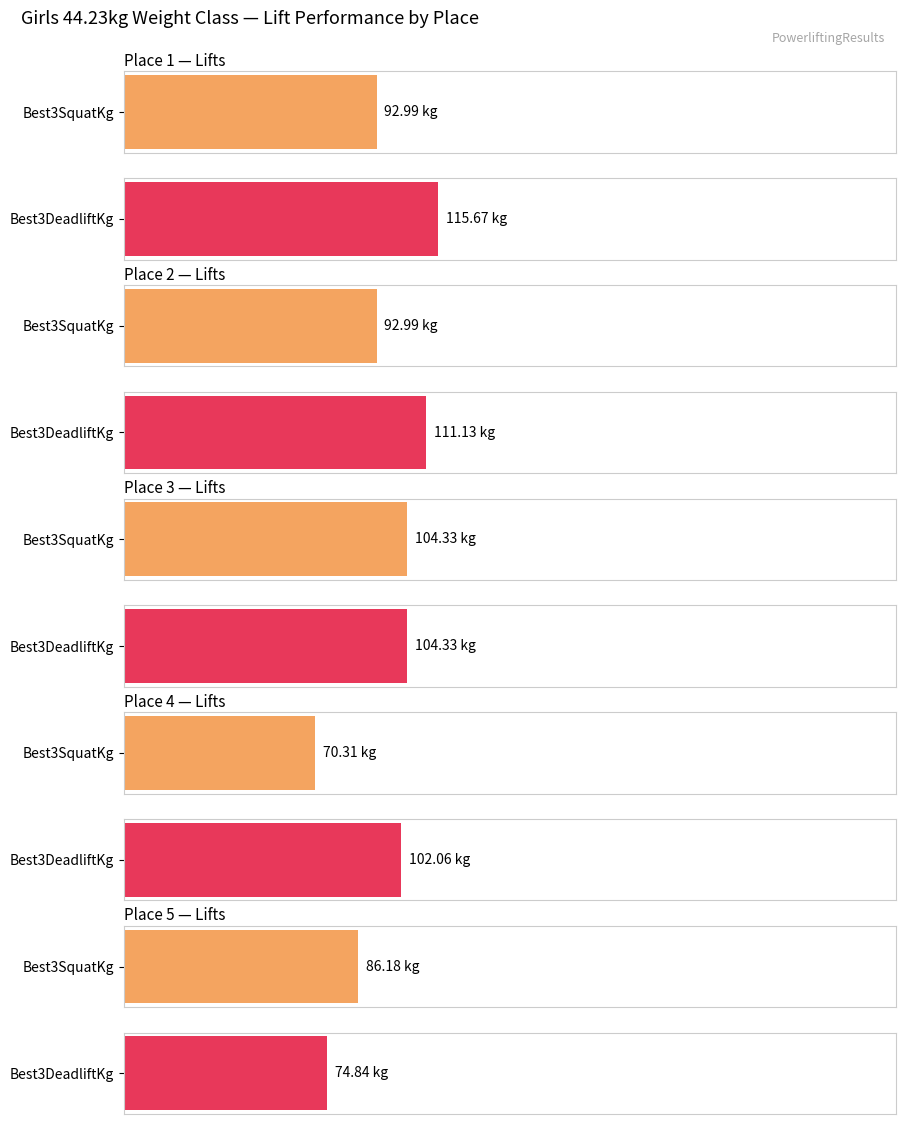

What is the difference between the Best3DeadliftKg values at Place 5 and Place 4?

27.2